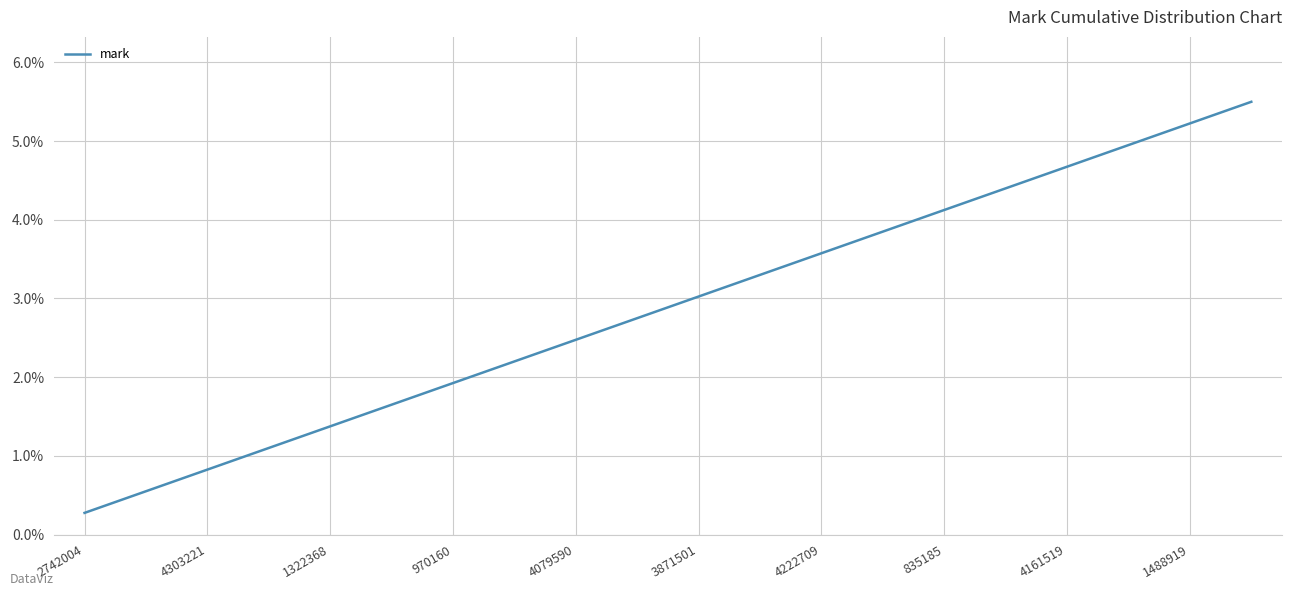

What is the greatest value displayed?

5.5